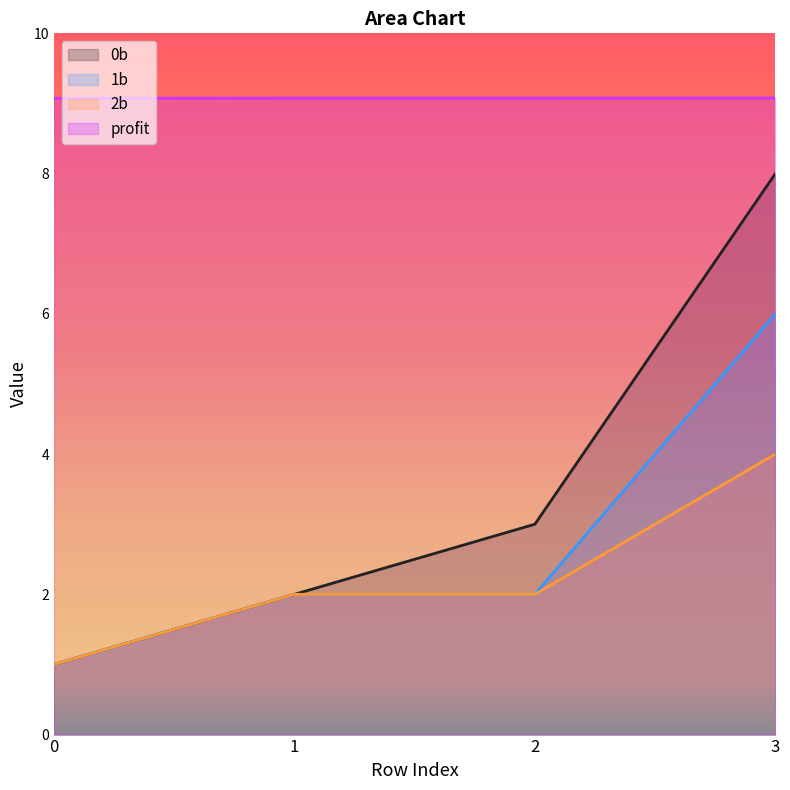

Reading left to right, transcribe all the data shown in this chart.

0b: 1.0	2.0	3.0	8.0
1b: 1.0	2.0	2.0	6.0
2b: 1.0	2.0	2.0	4.0
profit: 9.1	9.1	9.1	9.1